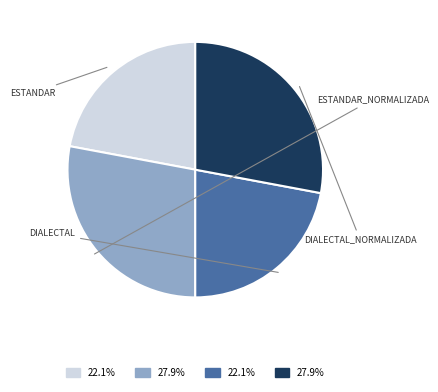

Is there any slice that represents more than half of the pie?

No